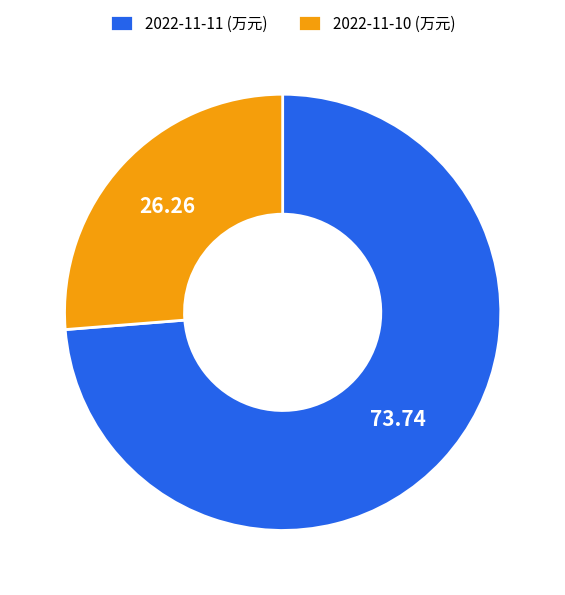

Which slice is the smallest?

2022-11-10